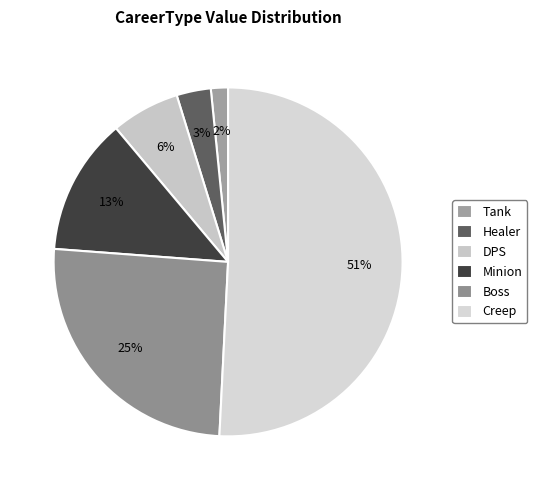

To the nearest percent, what percentage of the pie is Tank?

2%